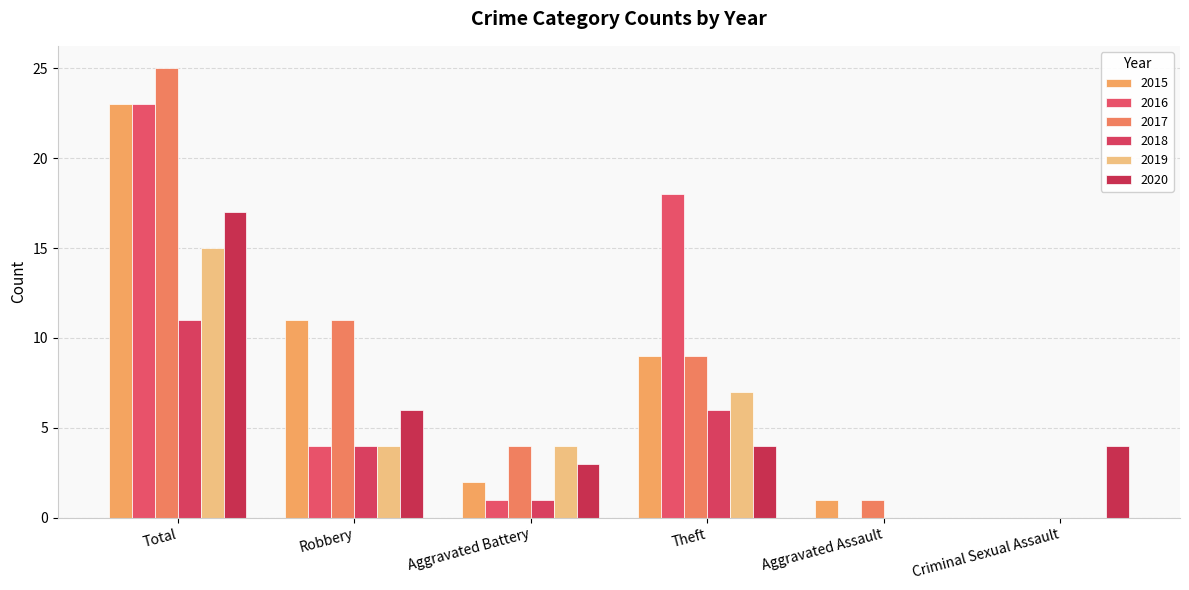

The 2018 series shows 1 at Aggravated Battery. True or false?

True